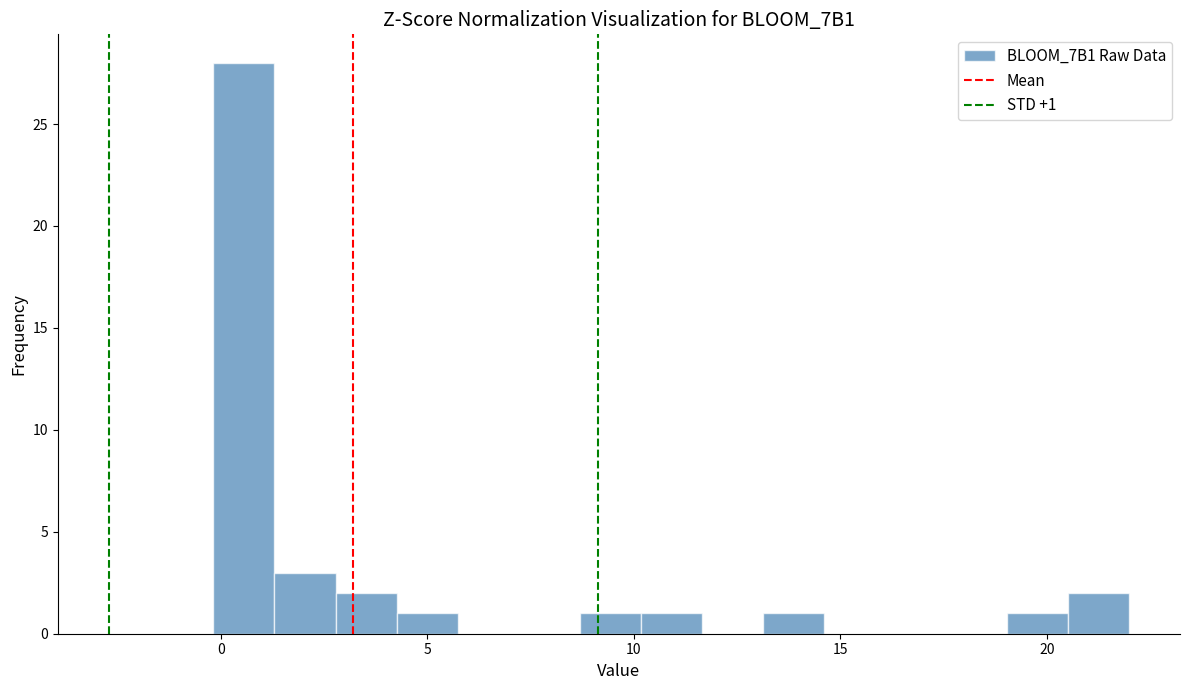

Around what value on the x-axis is the tallest bar? Give the approximate position of its centre, as read against the axis.

0.5